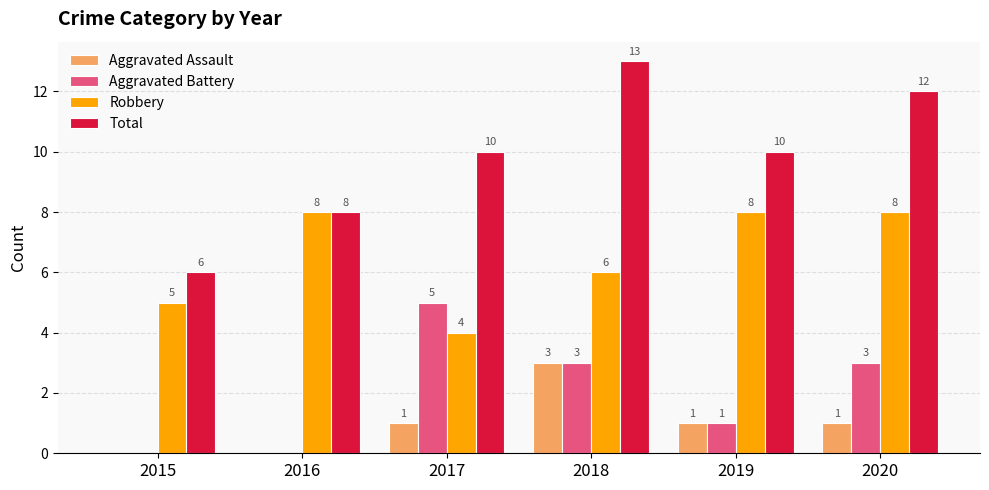

Reading left to right, transcribe all the data shown in this chart.

Aggravated Assault: 0	0	1	3	1	1
Aggravated Battery: 0	0	5	3	1	3
Robbery: 5	8	4	6	8	8
Total: 6	8	10	13	10	12